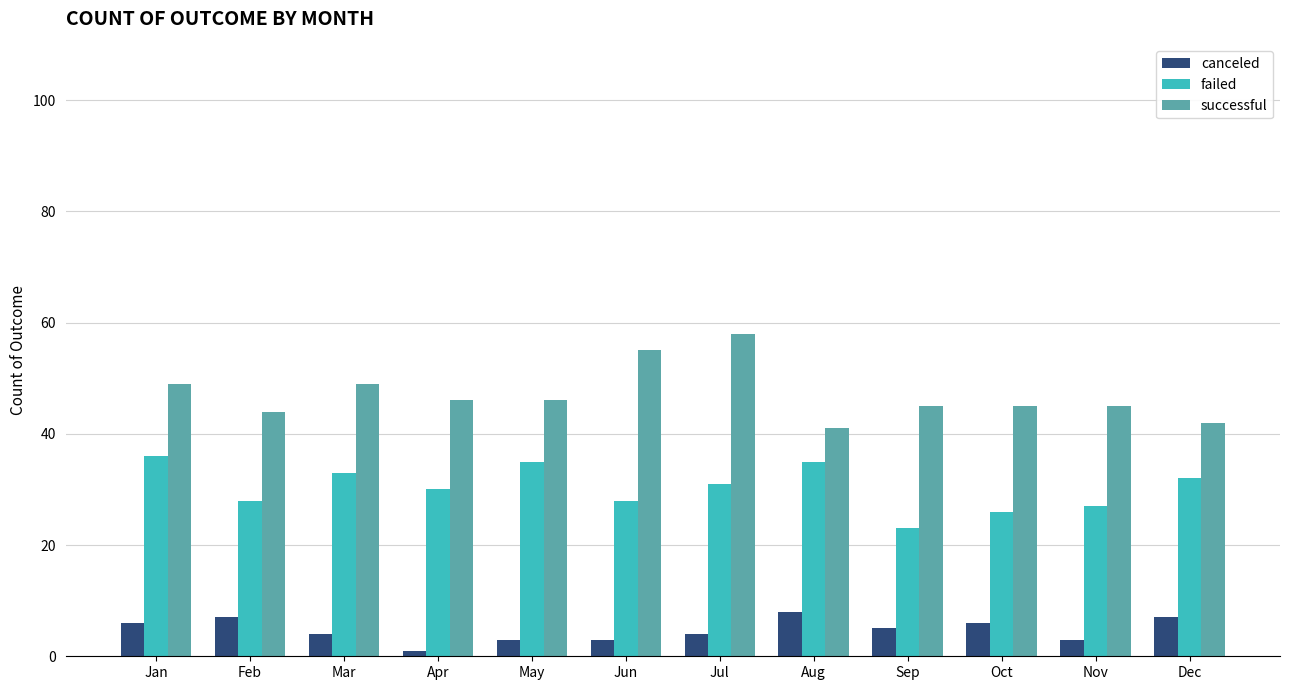

How many bars are there in total?

36